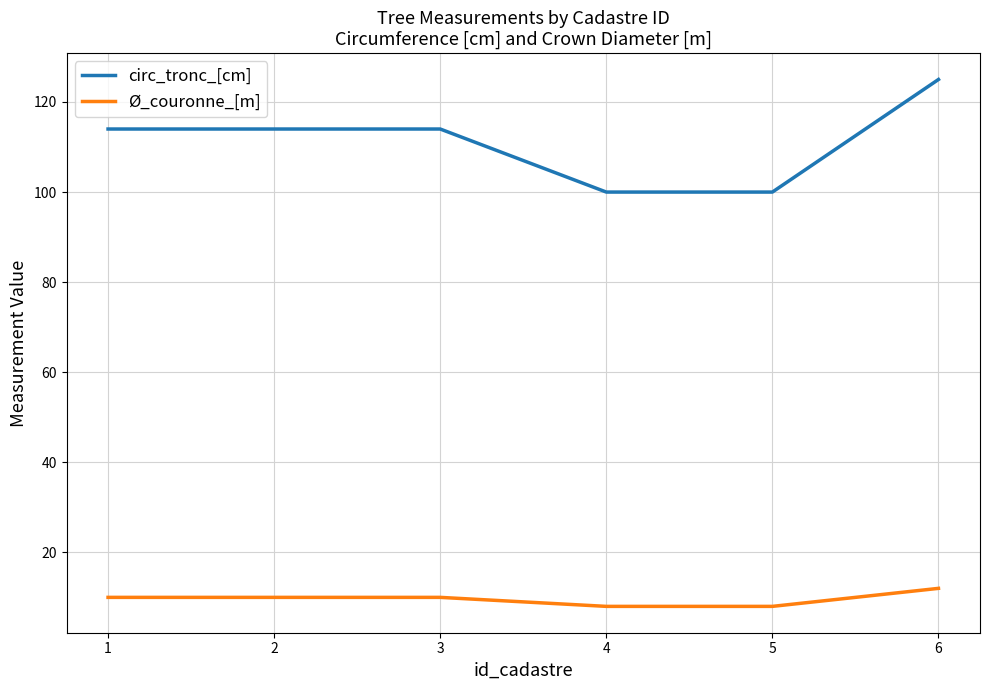

How many lines are shown in the chart?

2